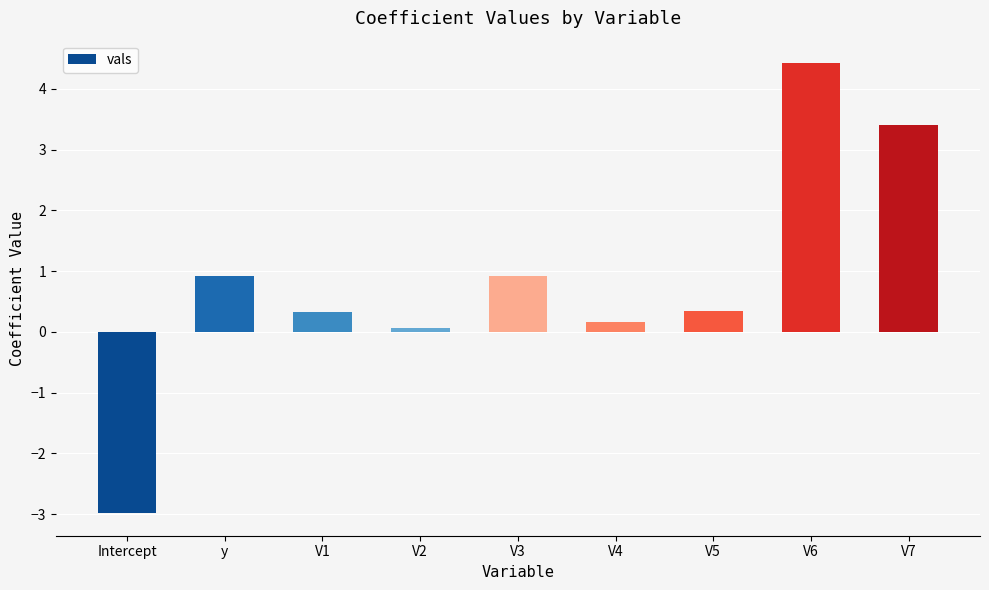

Reading right to left, transcribe all the data shown in this chart.

3.4	4.4	0.3	0.2	0.9	0.1	0.3	0.9	-3.0